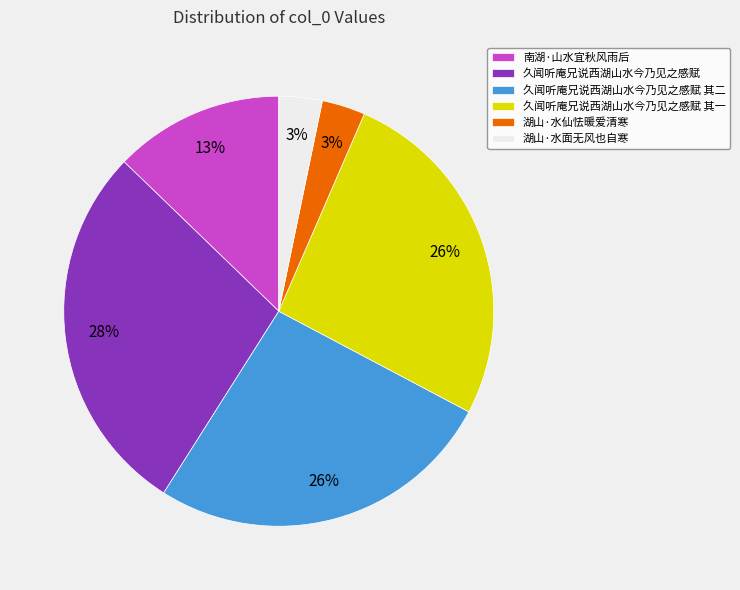

Is it true that 久闻听庵兄说西湖山水今乃见之感赋 其二 is 12% of the pie?

False